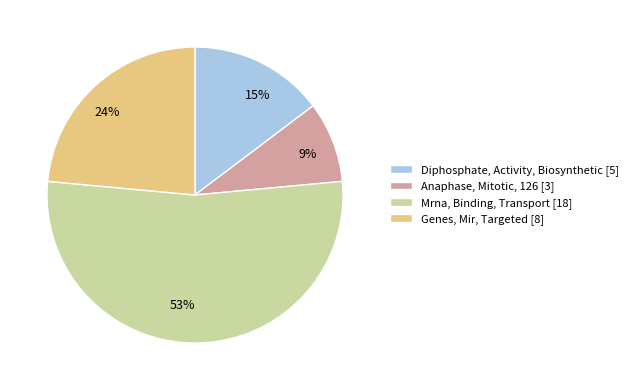

Is it true that Mrna, Binding, Transport is 61% of the pie?

False